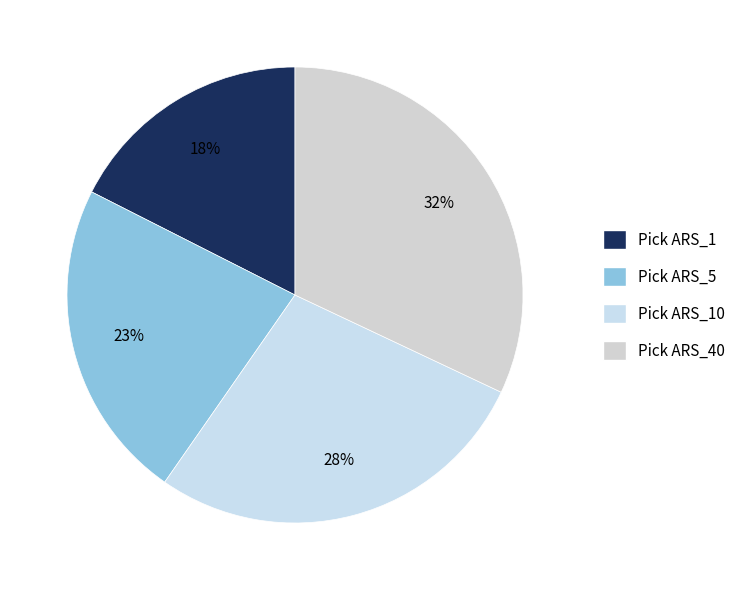

Count the number of slices in the pie.

4